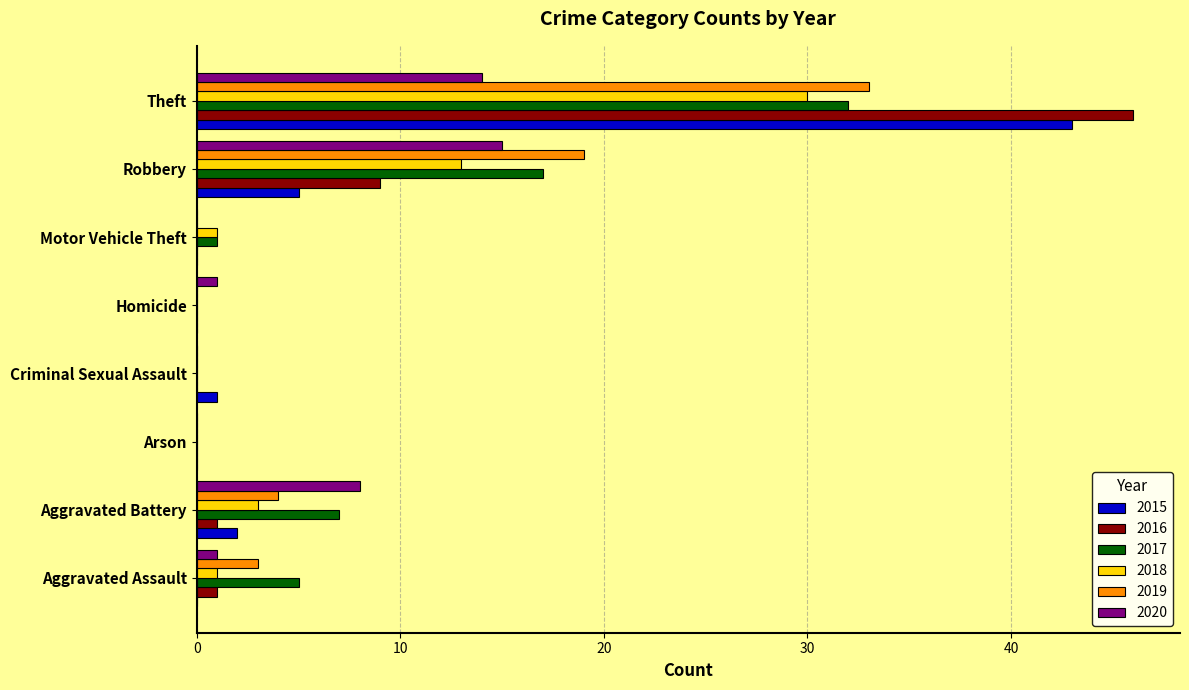

True or false: 2018 has a value of 1 at Aggravated Assault.

True